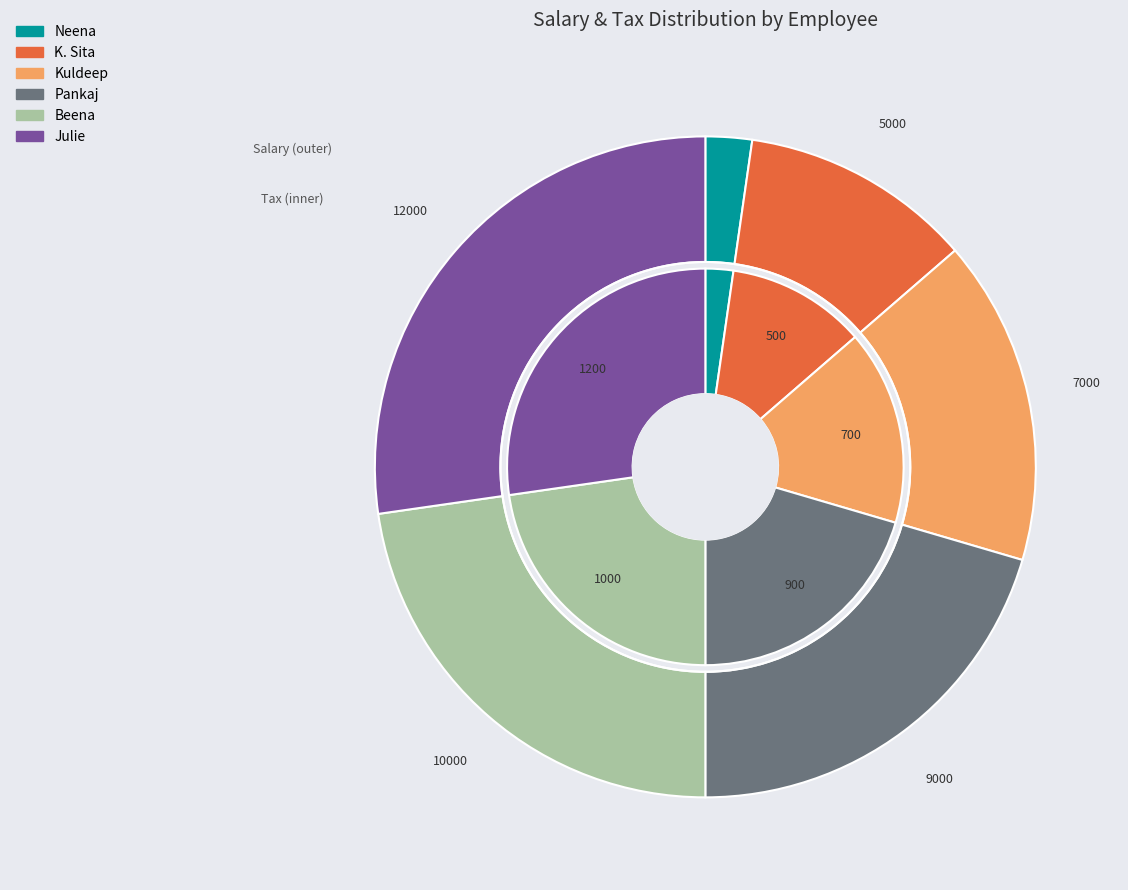

To the nearest percent, what is the average slice percentage?

17%